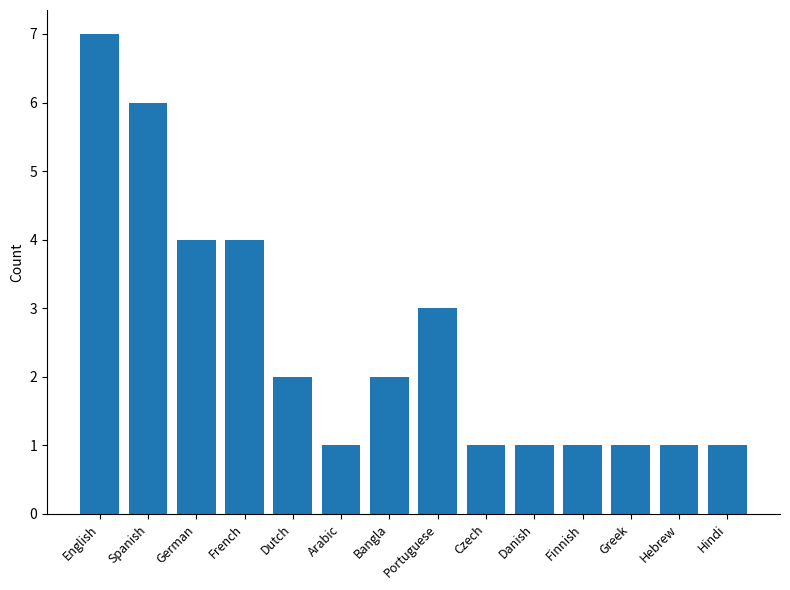

Is it true that the value at Hebrew is 0?

False